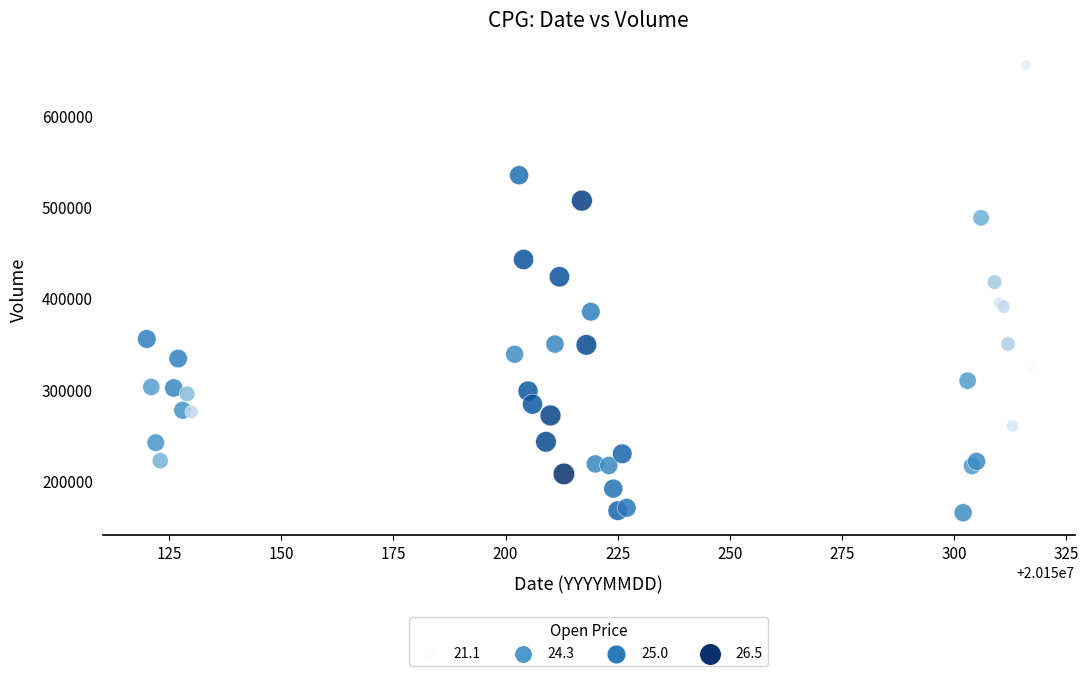

What Y value in the scatter plot is closest to 409929?

417343